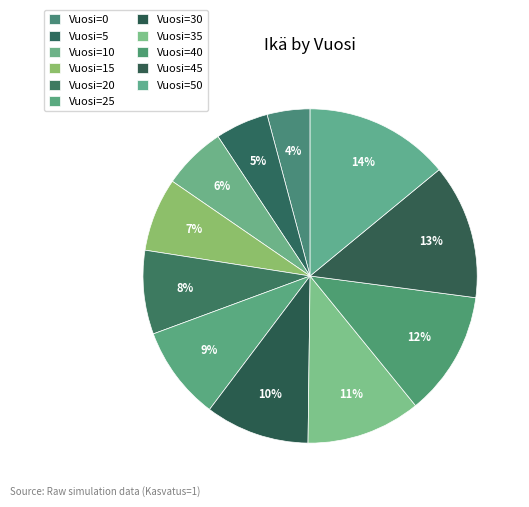

Rank the categories by value from lowest to highest.

Vuosi=0, Vuosi=5, Vuosi=10, Vuosi=15, Vuosi=20, Vuosi=25, Vuosi=30, Vuosi=35, Vuosi=40, Vuosi=45, Vuosi=50